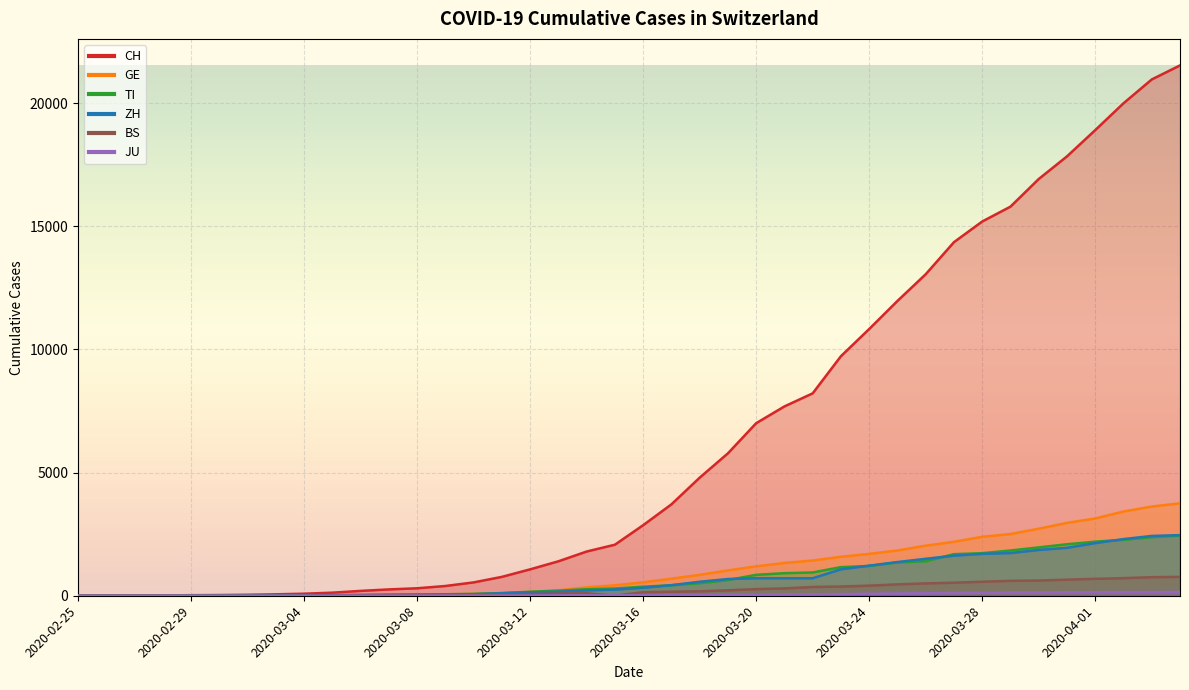

At which label does CH first exceed 2864?

2020-03-17